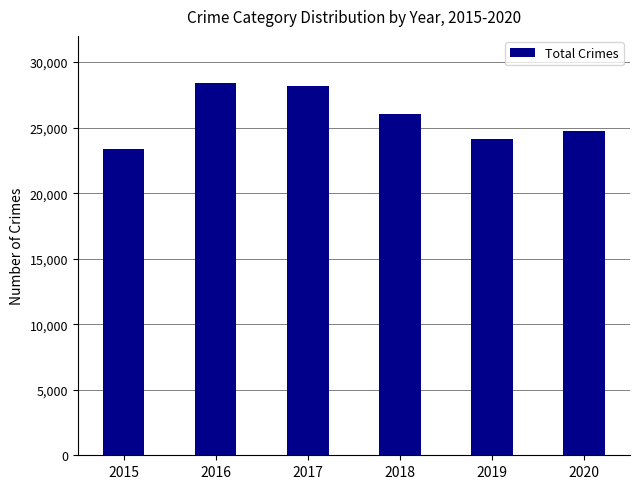

Is it true that the value at 2019 is 10300?

False